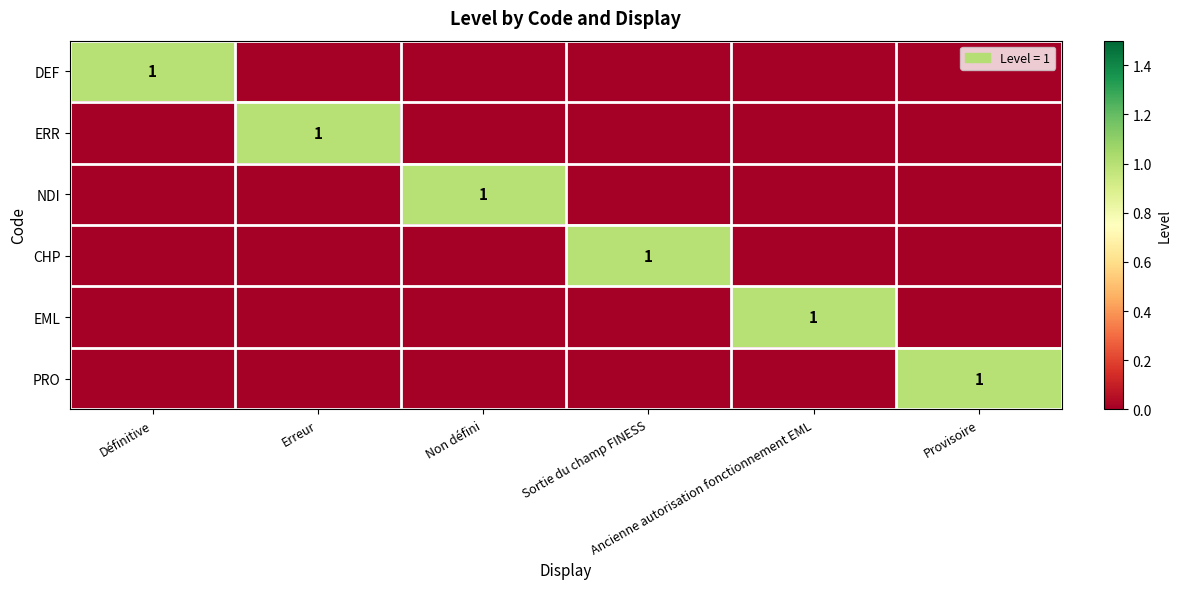

The value of NDI at Non défini is 1. True or false?

False